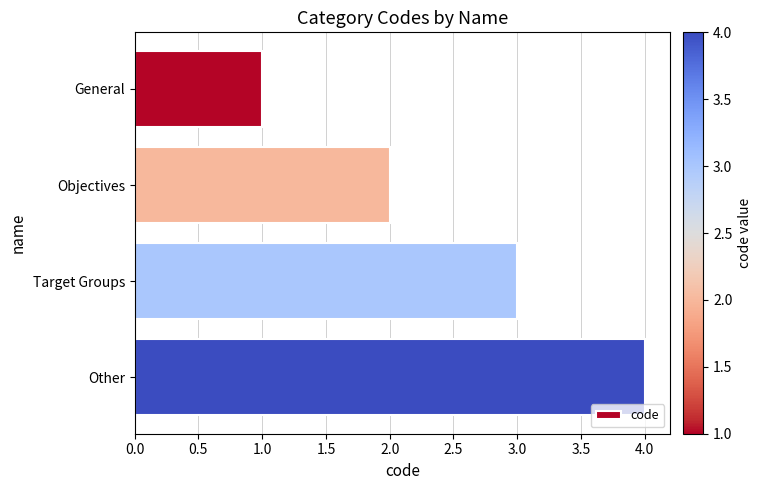

What is the sum of all values?

10